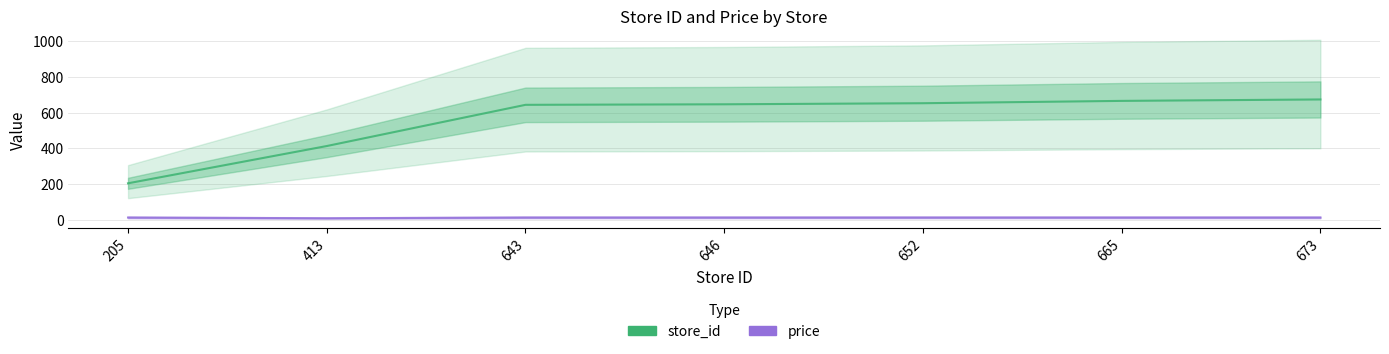

What is the difference between the second highest and minimum values in the store_id series?

460.0